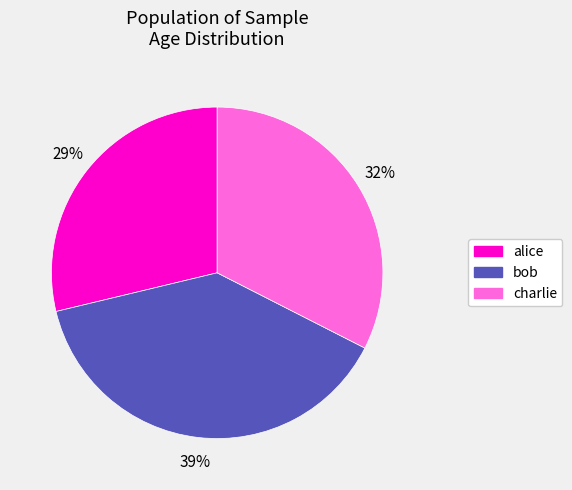

How many slices are in this pie chart?

3